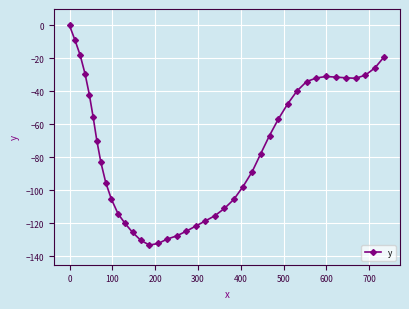

What is the difference between the maximum and minimum values?

133.1